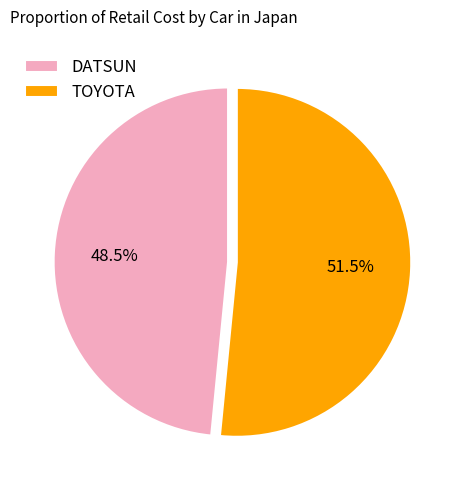

Approximately how many times larger is the value at DATSUN compared to TOYOTA?

0.9